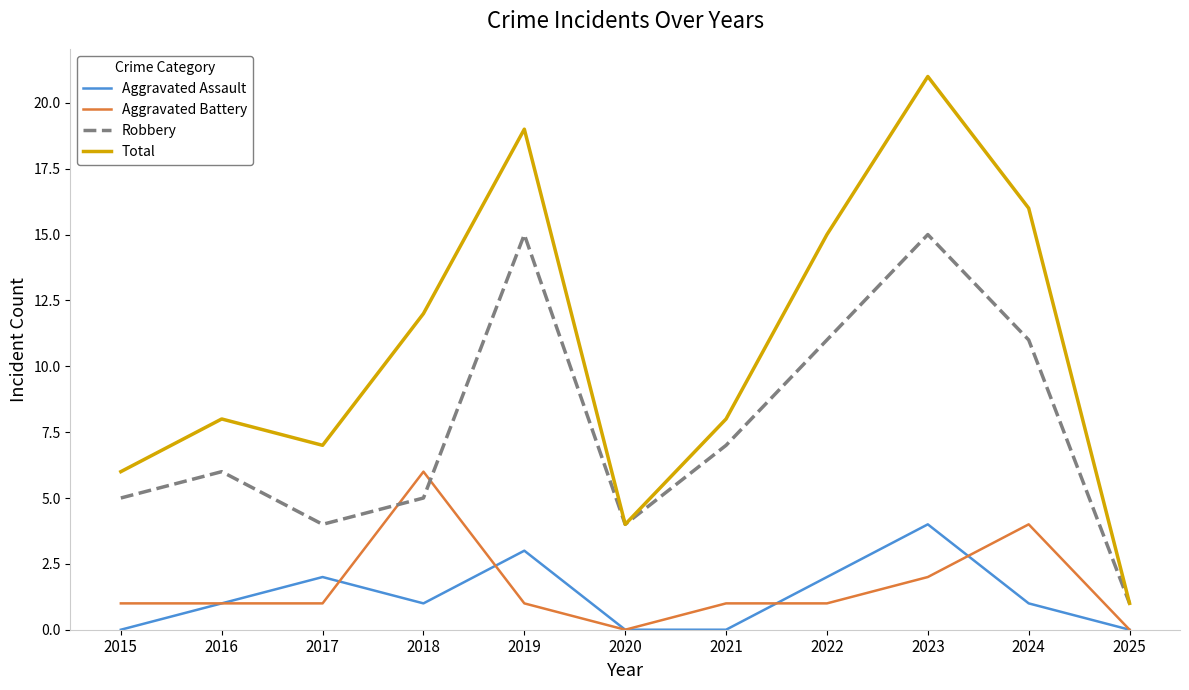

True or false: Robbery and Aggravated Assault cross at least once.

False